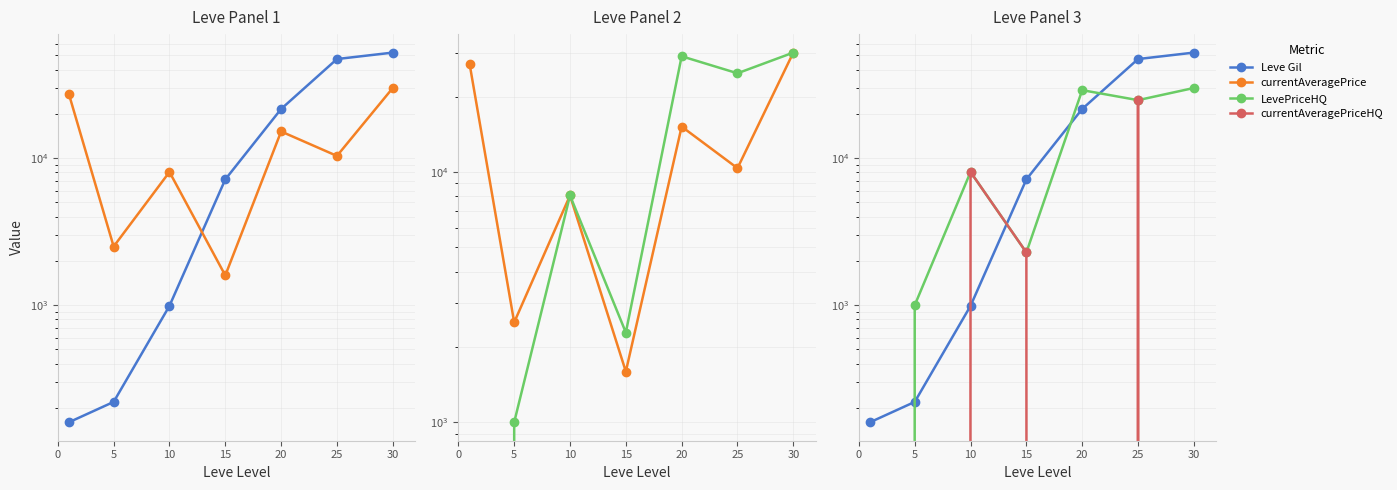

The value of currentAveragePrice at 25 is 18181. True or false?

False